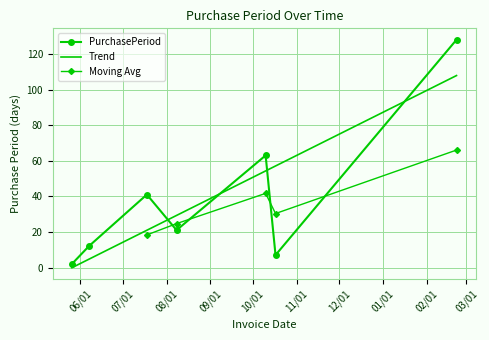

What is the smallest value displayed?

2